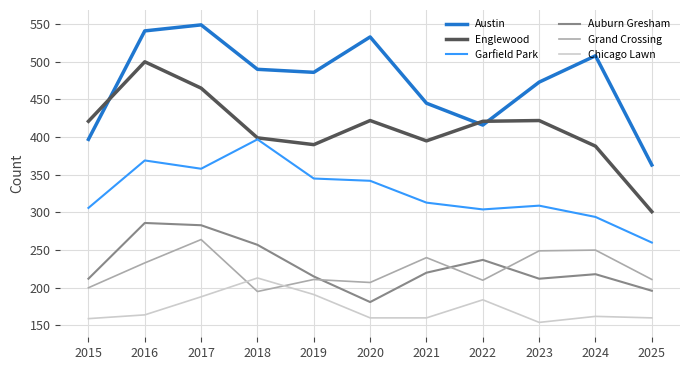

The value of Chicago Lawn at 2016 is 294. True or false?

False